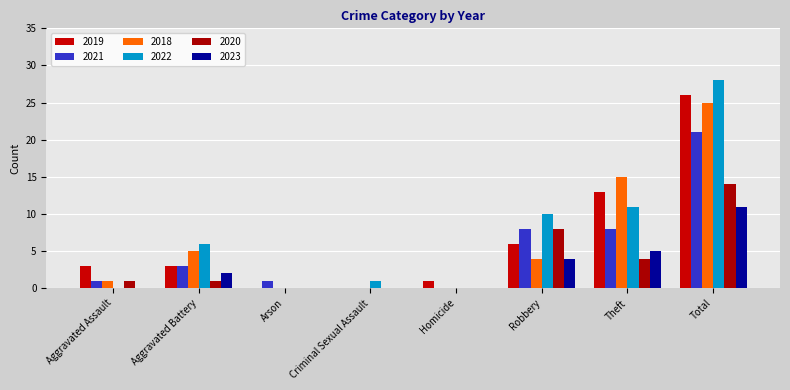

How many categories are shown in the chart?

8